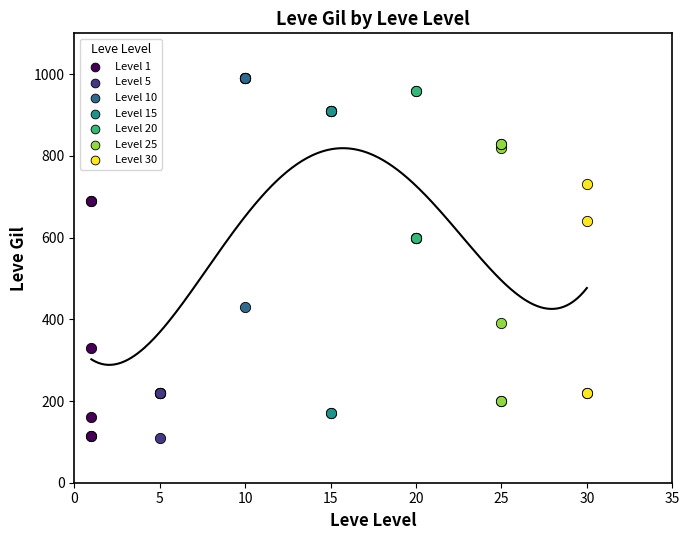

Which series has the widest spread of Y values?

Level 15